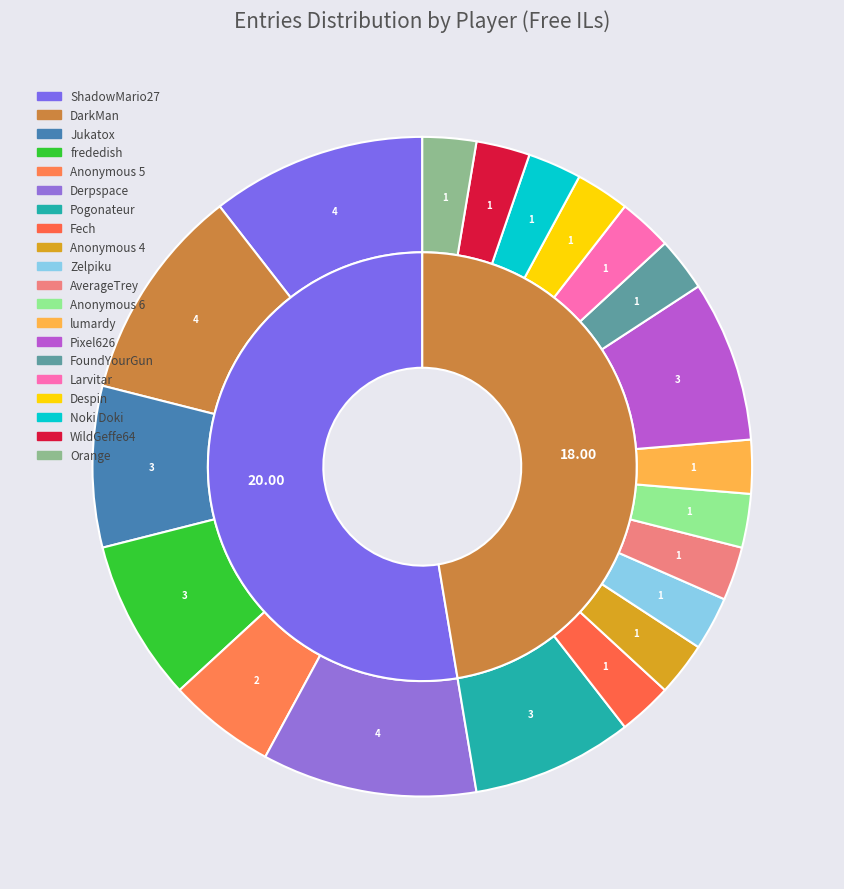

To the nearest percent, what percentage of the pie is FoundYourGun?

3%